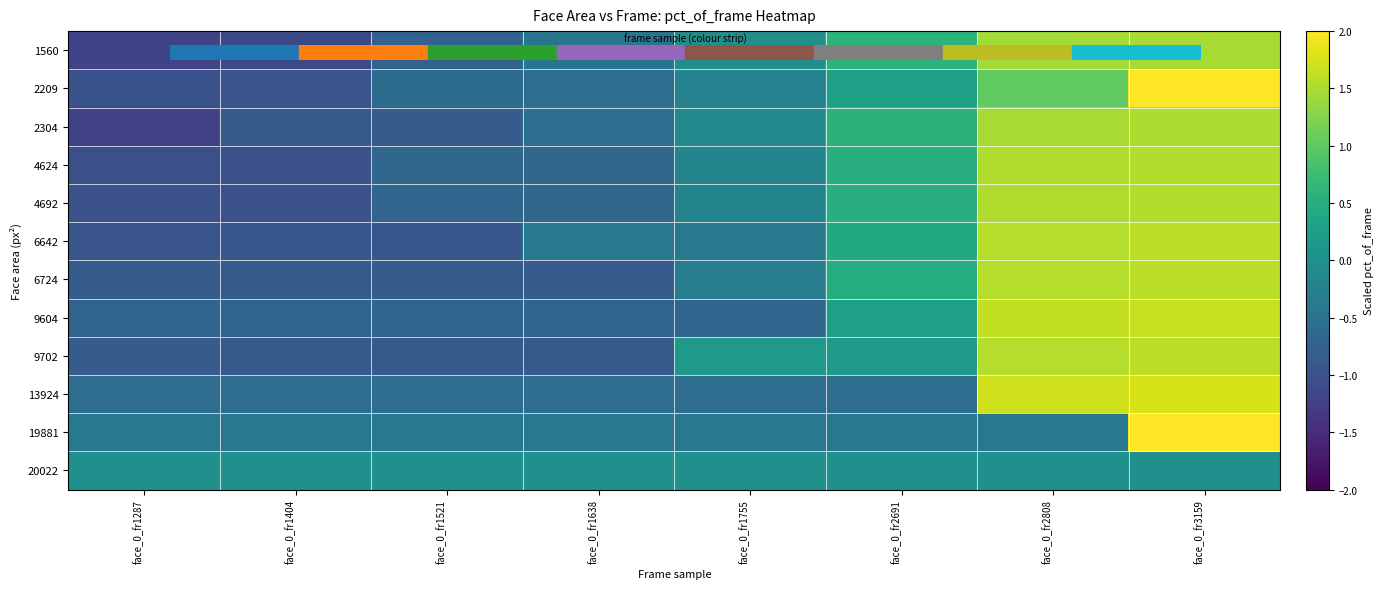

Reading left to right, transcribe all the data shown in this chart.

1560: face_0_fr1287=-1.2	face_0_fr1404=-1.1	face_0_fr1521=-0.7	face_0_fr1638=-0.4	face_0_fr1755=-0.0	face_0_fr2691=0.6	face_0_fr2808=1.5	face_0_fr3159=1.5
2209: face_0_fr1287=-1.0	face_0_fr1404=-1.0	face_0_fr1521=-0.6	face_0_fr1638=-0.6	face_0_fr1755=-0.2	face_0_fr2691=0.3	face_0_fr2808=1.0	face_0_fr3159=2.1
2304: face_0_fr1287=-1.2	face_0_fr1404=-0.9	face_0_fr1521=-0.8	face_0_fr1638=-0.5	face_0_fr1755=-0.1	face_0_fr2691=0.6	face_0_fr2808=1.5	face_0_fr3159=1.5
4624: face_0_fr1287=-1.0	face_0_fr1404=-1.0	face_0_fr1521=-0.7	face_0_fr1638=-0.7	face_0_fr1755=-0.2	face_0_fr2691=0.5	face_0_fr2808=1.5	face_0_fr3159=1.5
4692: face_0_fr1287=-1.0	face_0_fr1404=-1.0	face_0_fr1521=-0.7	face_0_fr1638=-0.7	face_0_fr1755=-0.2	face_0_fr2691=0.5	face_0_fr2808=1.5	face_0_fr3159=1.5
6642: face_0_fr1287=-0.9	face_0_fr1404=-0.9	face_0_fr1521=-0.9	face_0_fr1638=-0.4	face_0_fr1755=-0.4	face_0_fr2691=0.4	face_0_fr2808=1.6	face_0_fr3159=1.6
6724: face_0_fr1287=-0.8	face_0_fr1404=-0.8	face_0_fr1521=-0.8	face_0_fr1638=-0.8	face_0_fr1755=-0.3	face_0_fr2691=0.5	face_0_fr2808=1.6	face_0_fr3159=1.6
9604: face_0_fr1287=-0.7	face_0_fr1404=-0.7	face_0_fr1521=-0.7	face_0_fr1638=-0.7	face_0_fr1755=-0.7	face_0_fr2691=0.3	face_0_fr2808=1.6	face_0_fr3159=1.7
9702: face_0_fr1287=-0.8	face_0_fr1404=-0.9	face_0_fr1521=-0.9	face_0_fr1638=-0.9	face_0_fr1755=0.2	face_0_fr2691=0.2	face_0_fr2808=1.6	face_0_fr3159=1.6
13924: face_0_fr1287=-0.6	face_0_fr1404=-0.6	face_0_fr1521=-0.6	face_0_fr1638=-0.6	face_0_fr1755=-0.6	face_0_fr2691=-0.6	face_0_fr2808=1.7	face_0_fr3159=1.8
19881: face_0_fr1287=-0.4	face_0_fr1404=-0.4	face_0_fr1521=-0.4	face_0_fr1638=-0.4	face_0_fr1755=-0.4	face_0_fr2691=-0.4	face_0_fr2808=-0.4	face_0_fr3159=2.6
20022: face_0_fr1287=0.0	face_0_fr1404=0.0	face_0_fr1521=0.0	face_0_fr1638=0.0	face_0_fr1755=0.0	face_0_fr2691=0.0	face_0_fr2808=0.0	face_0_fr3159=0.0